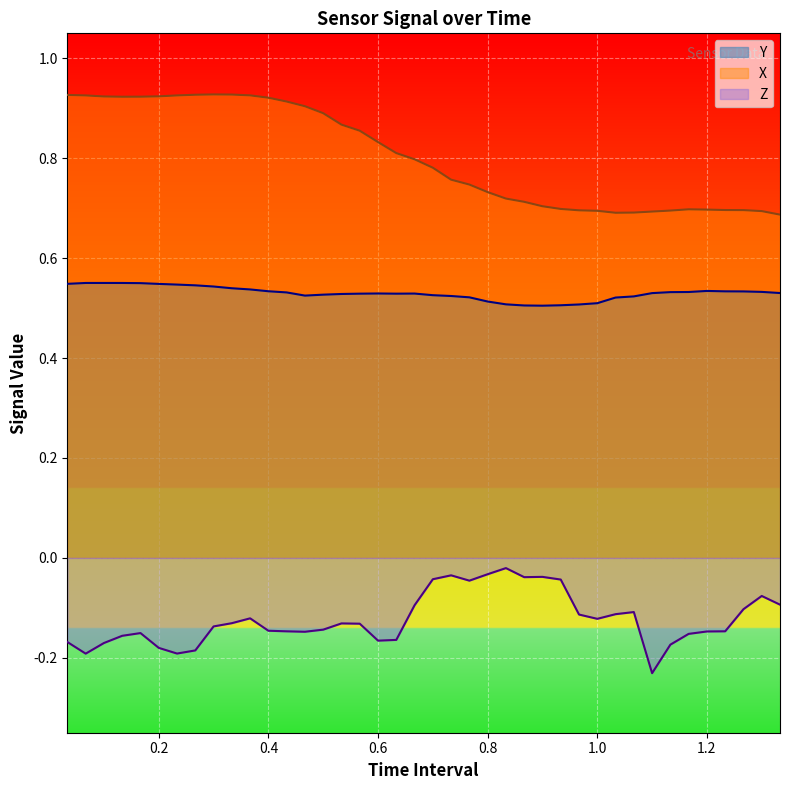

Reading left to right, transcribe all the data shown in this chart.

X: 0.9	0.9	0.9	0.9	0.9	0.9	0.9	0.9	0.9	0.9	0.9	0.9	0.9	0.9	0.9	0.9	0.9	0.8	0.8	0.8	0.8	0.8	0.7	0.7	0.7	0.7	0.7	0.7	0.7	0.7	0.7	0.7	0.7	0.7	0.7	0.7	0.7	0.7	0.7	0.7
Y: 0.5	0.6	0.6	0.6	0.5	0.5	0.5	0.5	0.5	0.5	0.5	0.5	0.5	0.5	0.5	0.5	0.5	0.5	0.5	0.5	0.5	0.5	0.5	0.5	0.5	0.5	0.5	0.5	0.5	0.5	0.5	0.5	0.5	0.5	0.5	0.5	0.5	0.5	0.5	0.5
Z: -0.2	-0.2	-0.2	-0.2	-0.2	-0.2	-0.2	-0.2	-0.1	-0.1	-0.1	-0.1	-0.1	-0.1	-0.1	-0.1	-0.1	-0.2	-0.2	-0.1	-0.0	-0.0	-0.0	-0.0	-0.0	-0.0	-0.0	-0.0	-0.1	-0.1	-0.1	-0.1	-0.2	-0.2	-0.2	-0.1	-0.1	-0.1	-0.1	-0.1